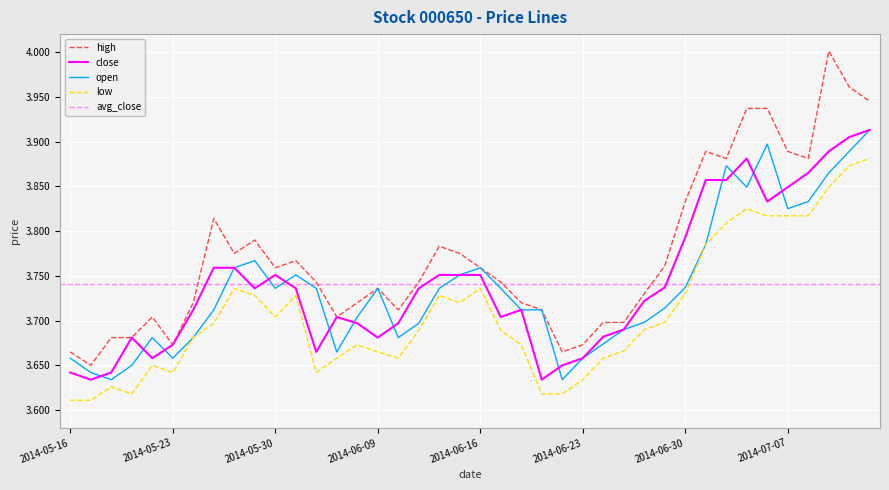

At which category does open reach its first local valley?

2014-05-20